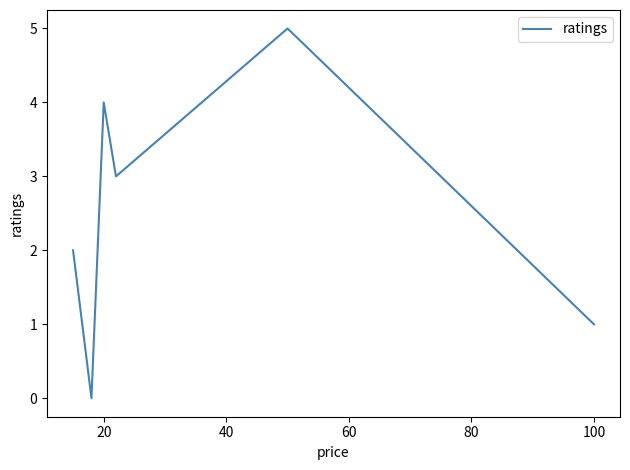

True or false: the data has more than 0 interior local peaks.

True